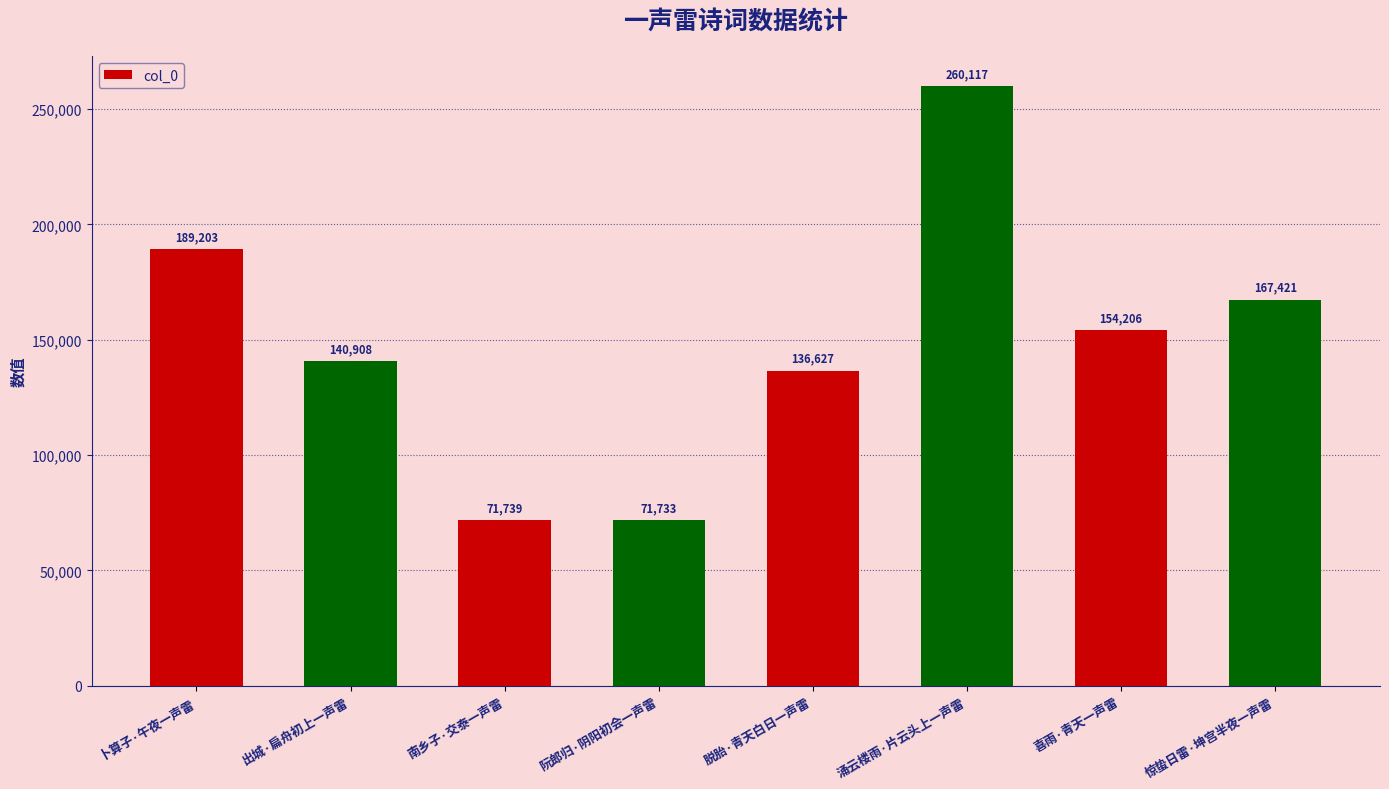

Reading left to right, transcribe all the data shown in this chart.

卜算子·午夜一声雷=189203	出城·扁舟初上一声雷=140908	南乡子·交泰一声雷=71739	阮郎归·阴阳初会一声雷=71733	脱胎·青天白日一声雷=136627	涌云楼雨·片云头上一声雷=260117	喜雨·青天一声雷=154206	惊蛰日雷·坤宫半夜一声雷=167421